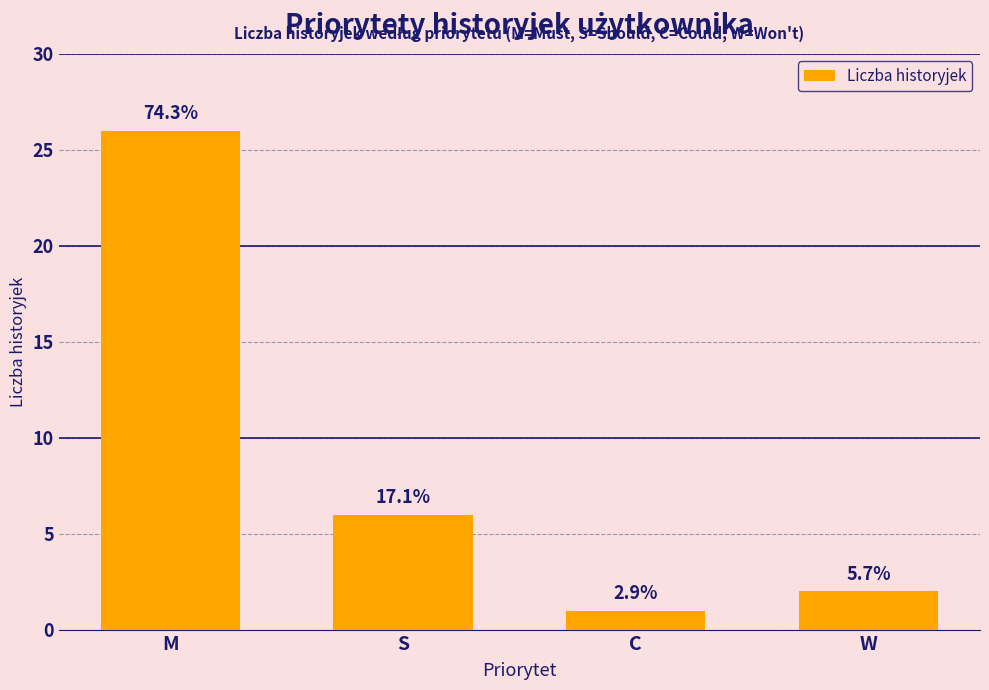

How many bars are there in total?

4